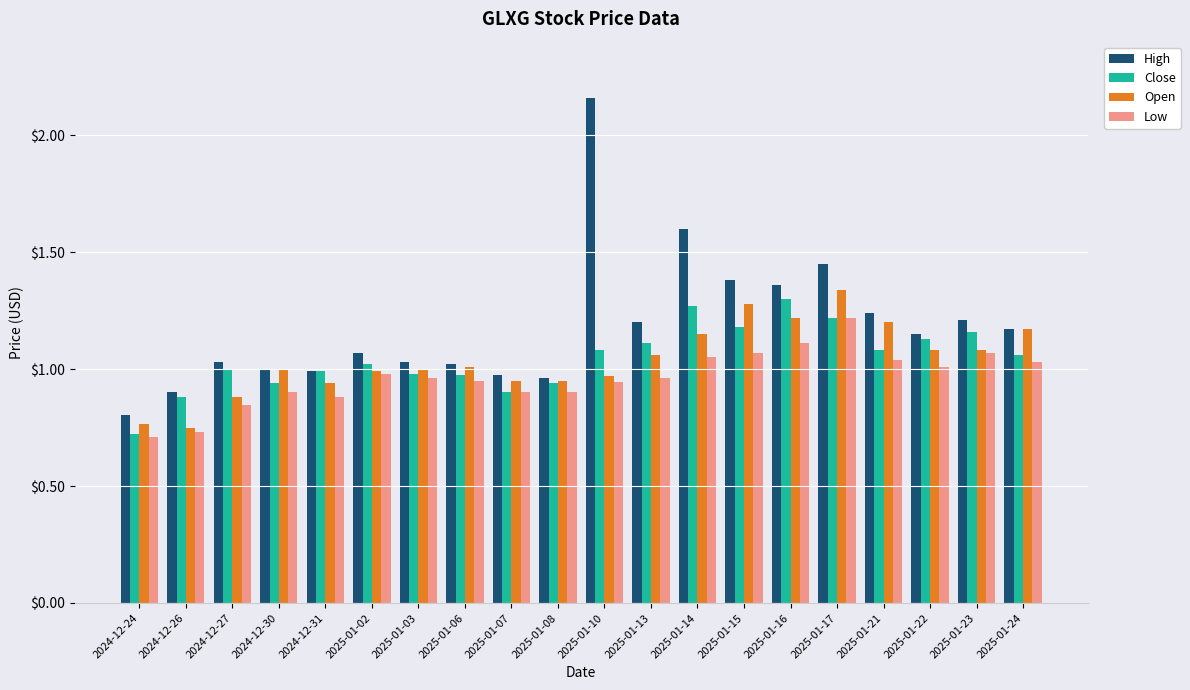

What position from the right is 2024-12-24?

20